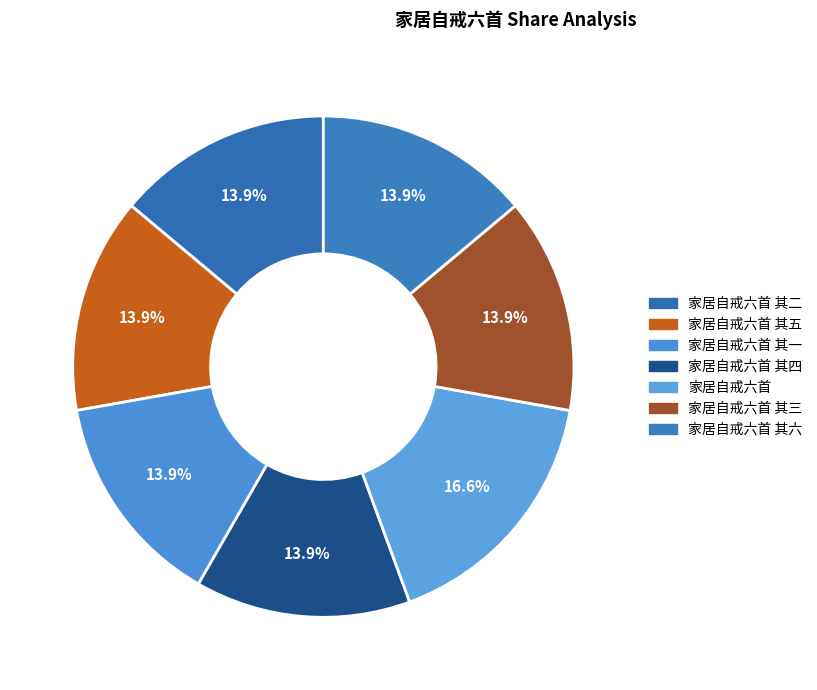

Which category has the biggest portion of the pie?

家居自戒六首